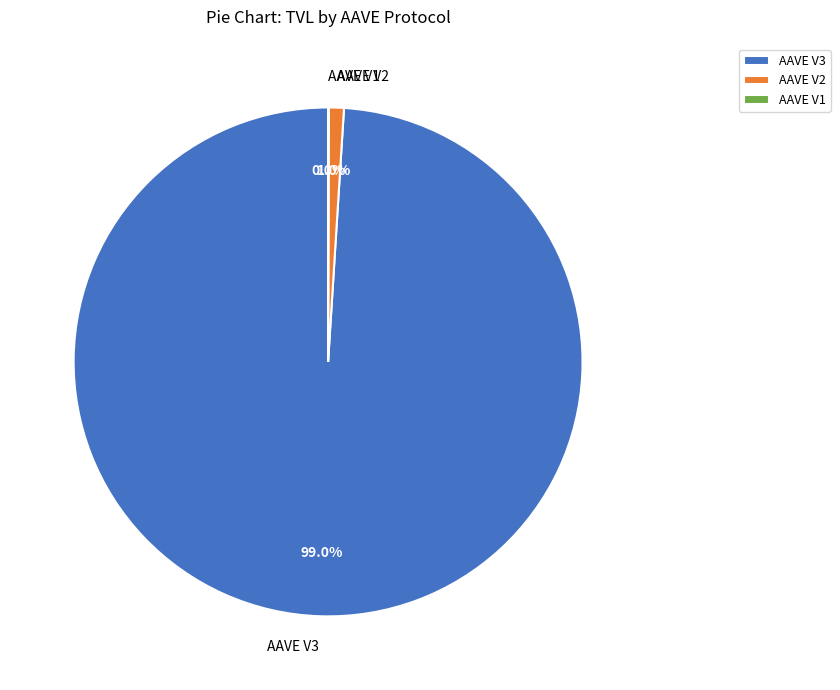

Is there any slice that represents more than half of the pie?

Yes